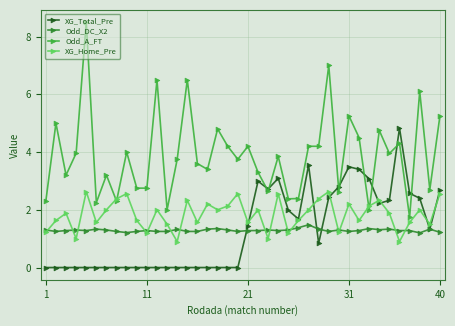

Rank the series by their maximum value, from highest to lowest.

Odd_A_FT, XG_Total_Pre, XG_Home_Pre, Odd_DC_X2